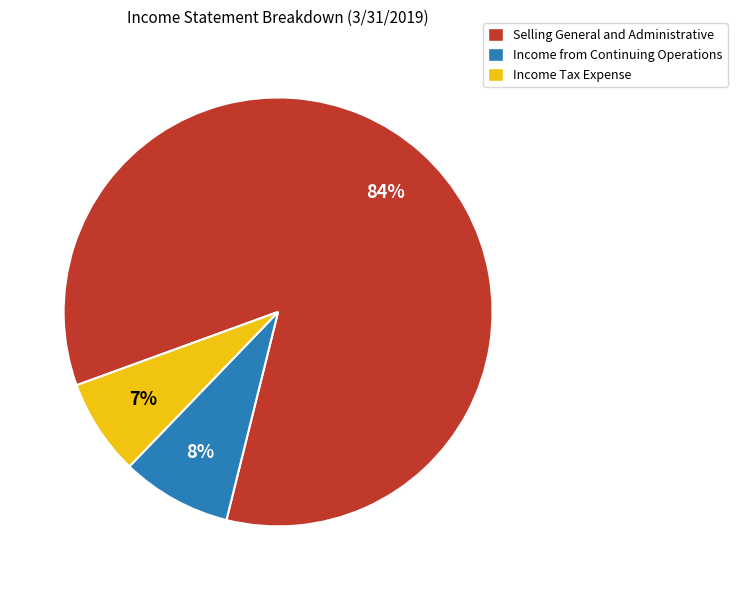

To the nearest percent, what portion does Income Tax Expense represent?

7%